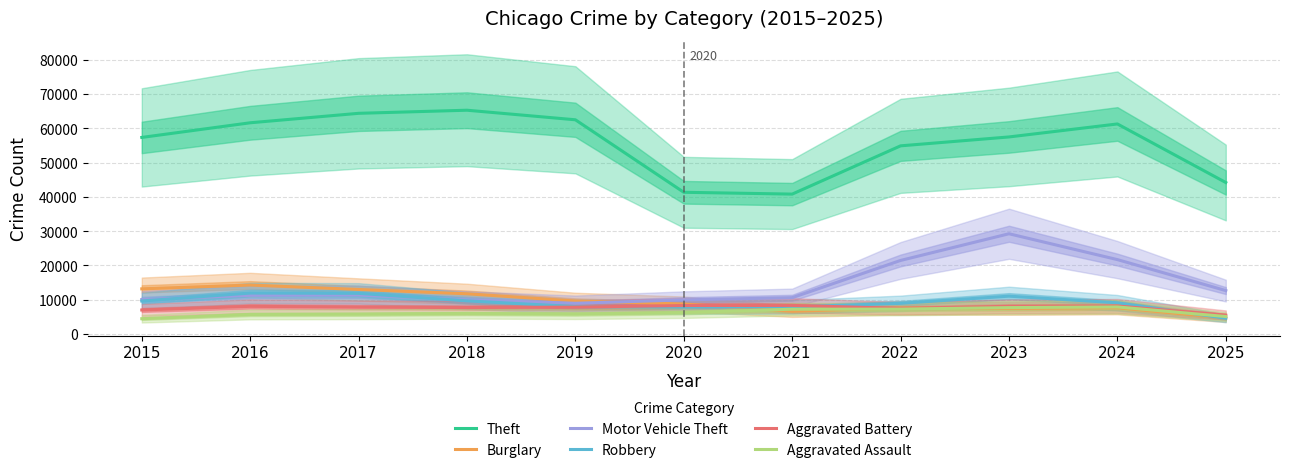

Which label corresponds to the smallest value in the chart?

2015